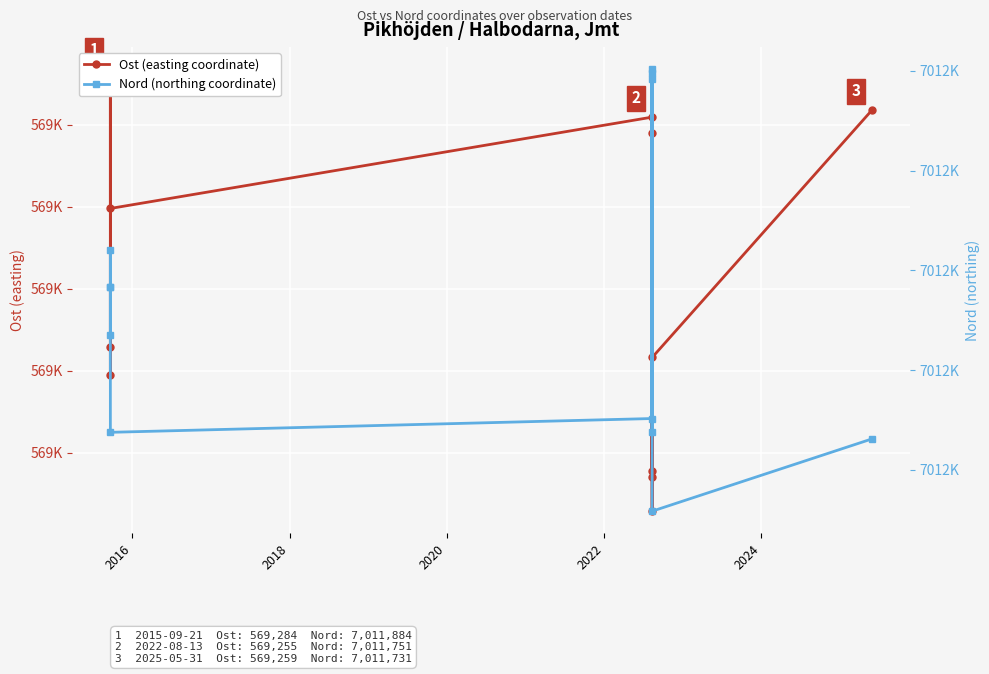

How many lines are shown in the chart?

2